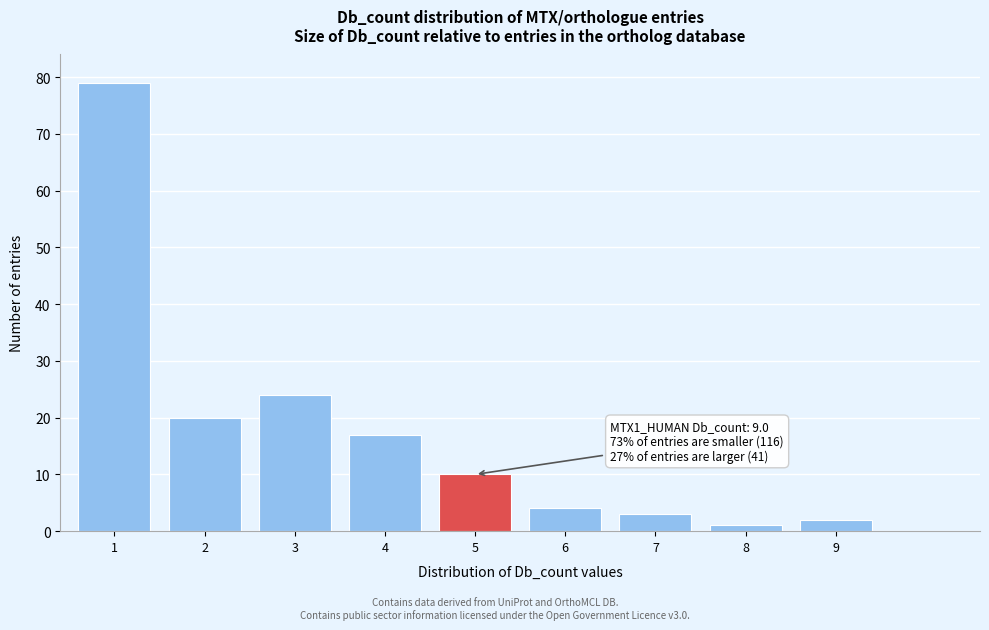

Reading right to left, extract all data points from this chart.

9=2	8=1	7=3	6=4	5=10	4=17	3=24	2=20	1=79